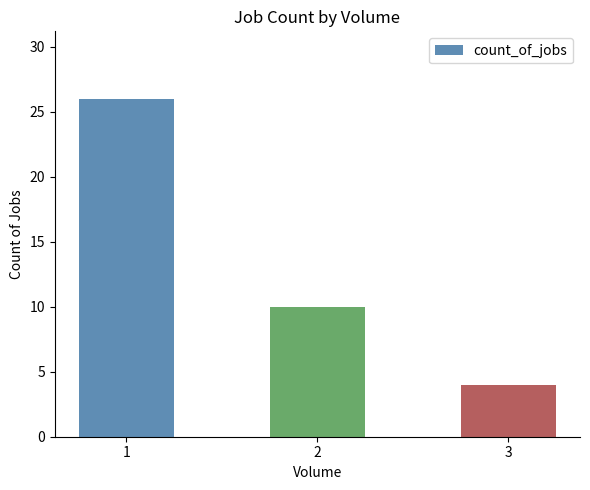

What is the minimum value shown in the chart?

4